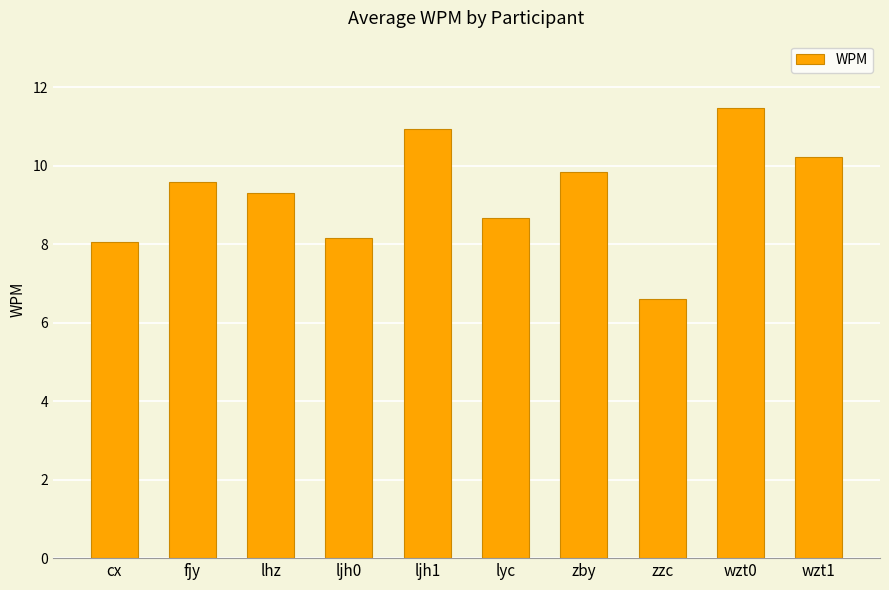

What is the difference between the maximum and minimum values?

4.9